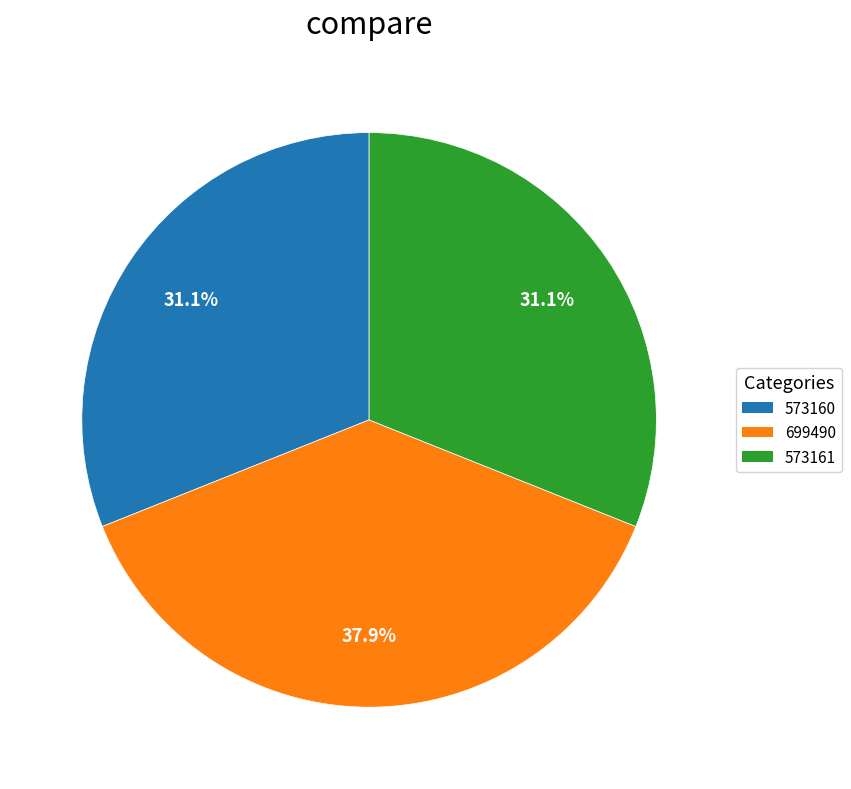

What is the ratio of the value at 573161 to the value at 573160?

1.0